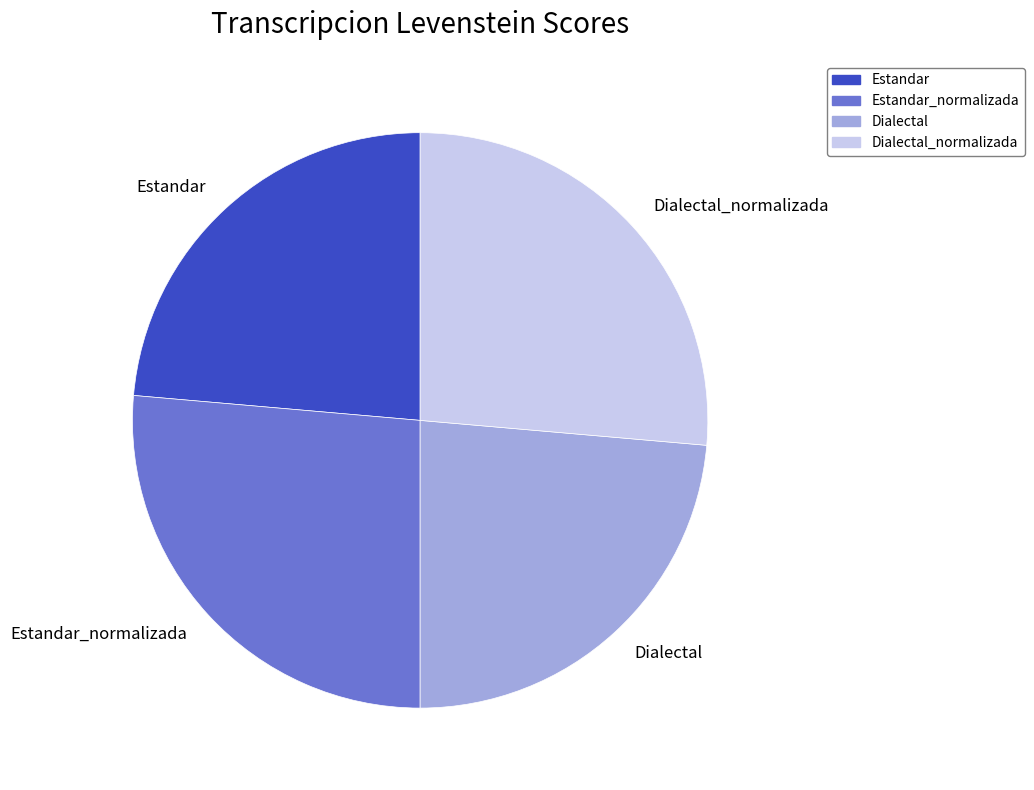

Does Estandar_normalizada account for over 50% of the chart?

No